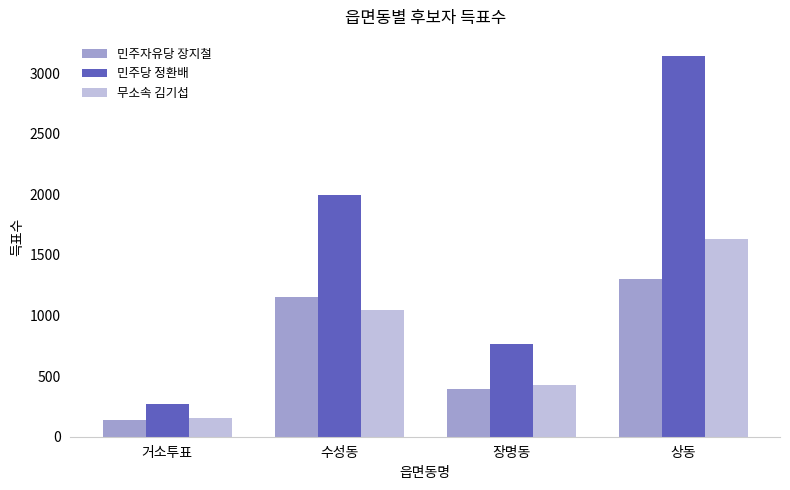

The value of 민주당 정환배 at 장명동 is 763. True or false?

True